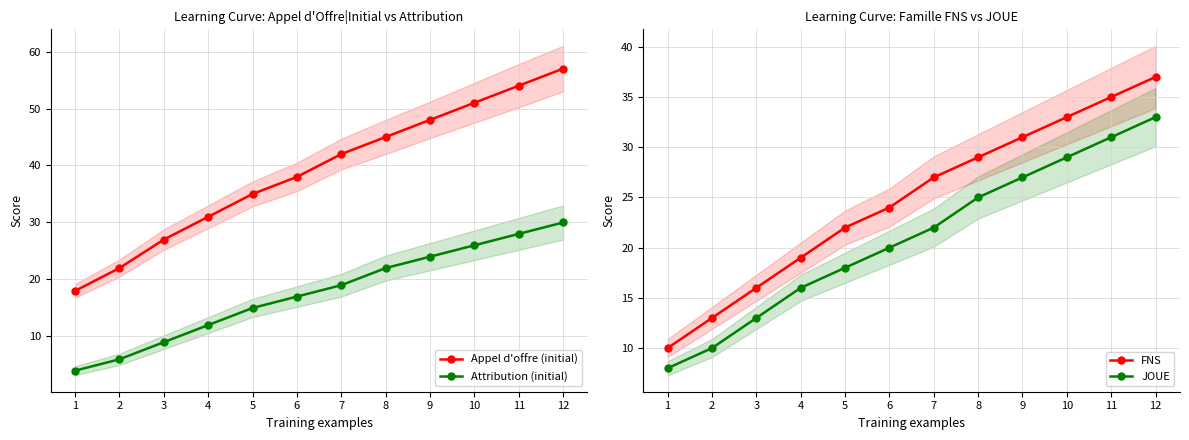

Does the chart have visible grid lines?

Yes